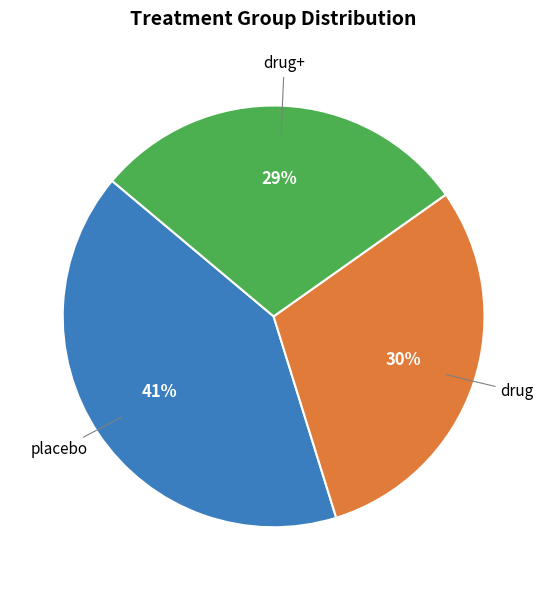

To the nearest percent, what is the average slice percentage?

33%